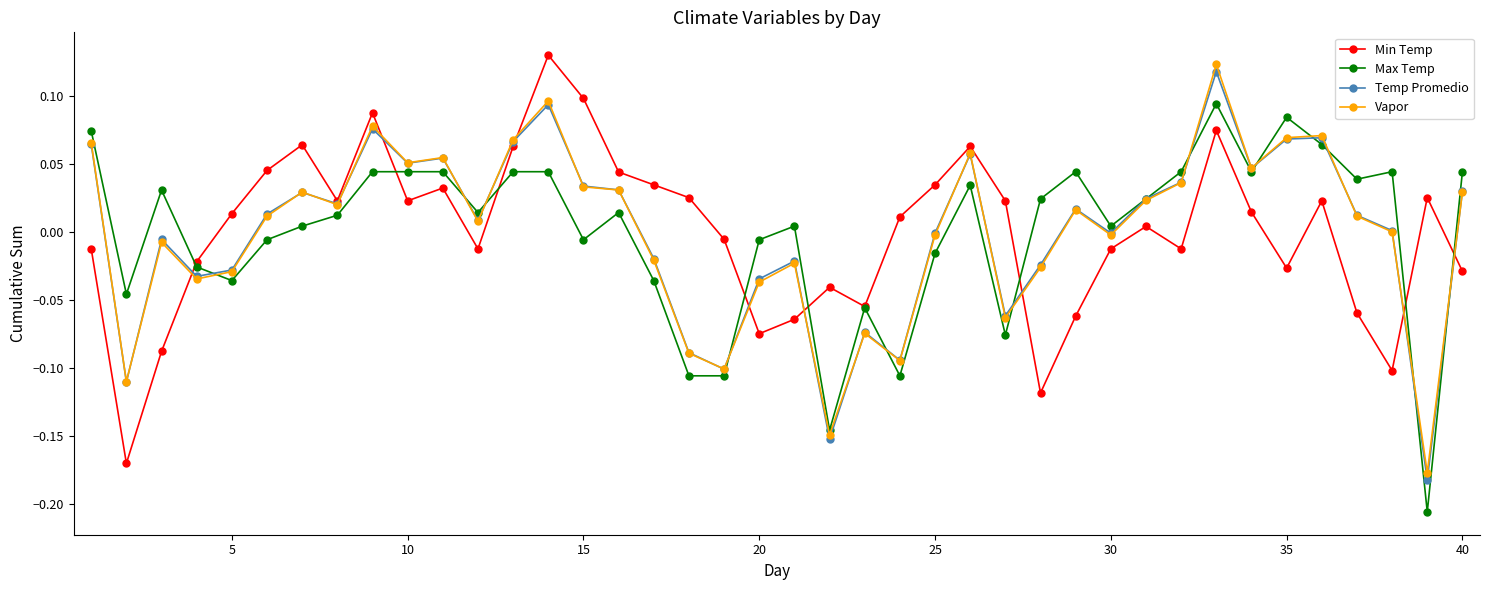

True or false: Max Temp has more than 2 interior local peaks.

True